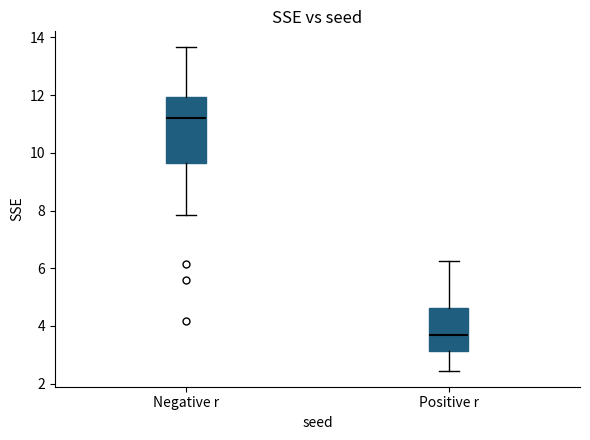

Where is the lower edge of the box for Positive r on the y-axis? The values are not printed on the chart, so give them approximately, as read against the axis.

3.2